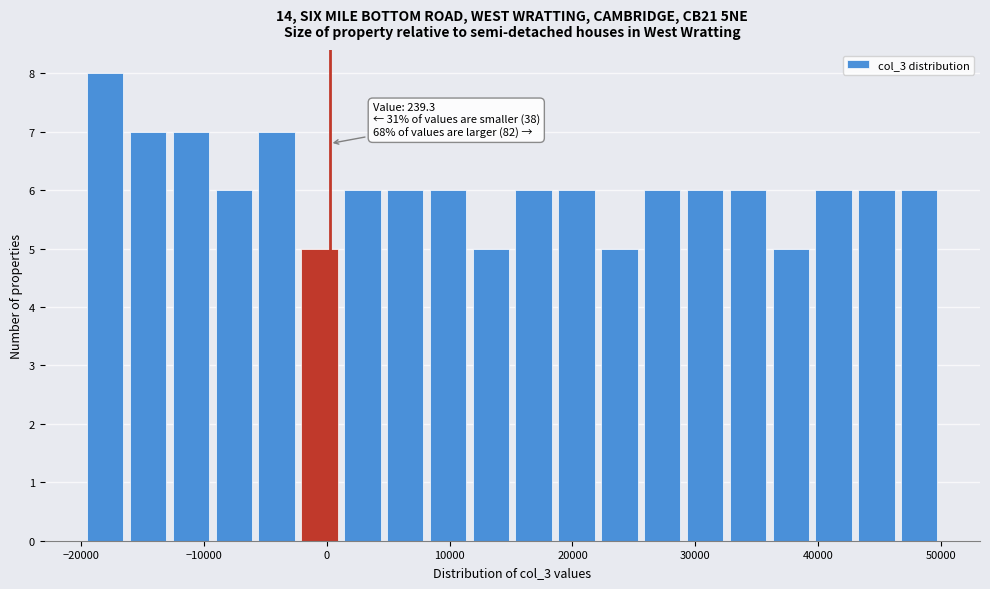

Around what value on the x-axis is the tallest bar? Give the approximate position of its centre, as read against the axis.

-18000